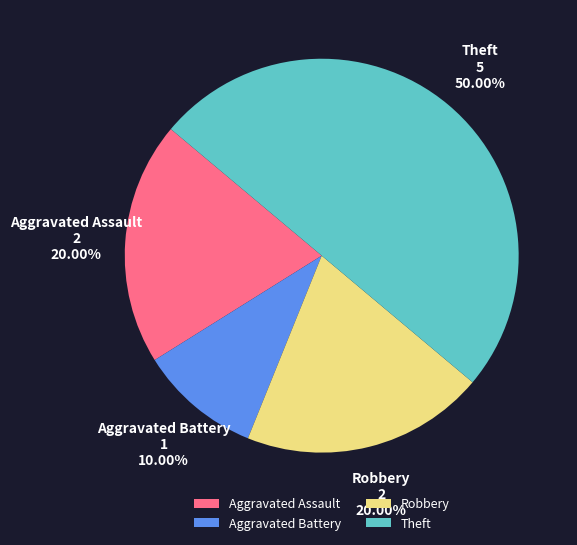

Combined, do Aggravated Battery and Theft account for over 50%?

Yes